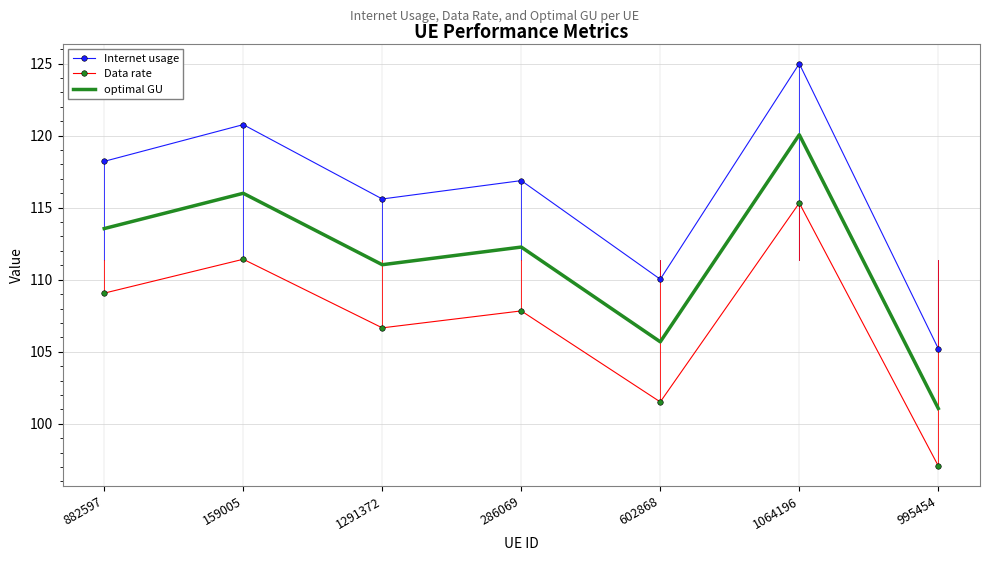

Where is the first local minimum for optimal GU?

1291372